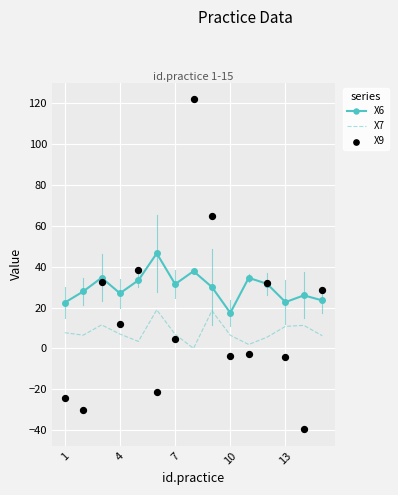

Which series reaches the maximum Y coordinate?

X9